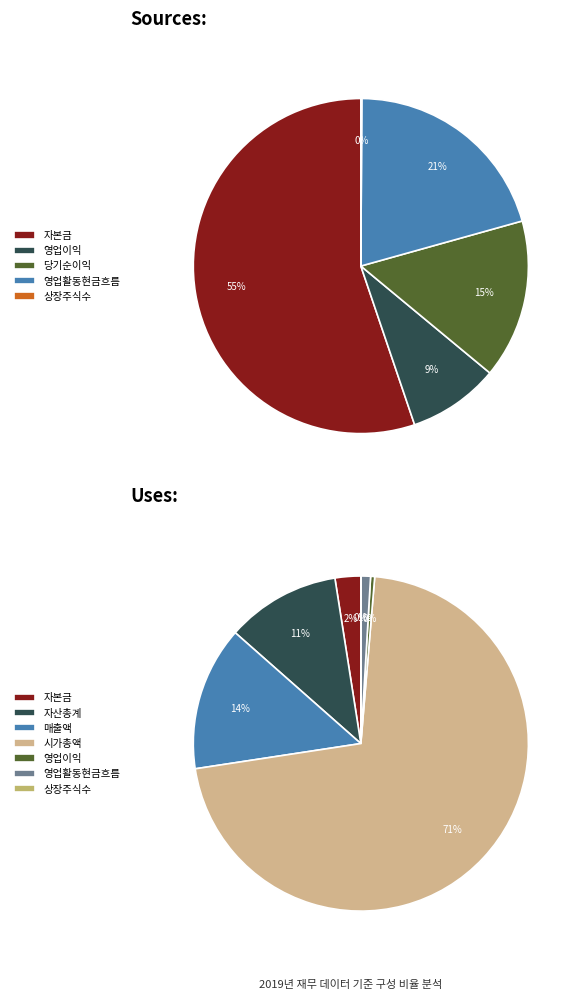

What portion of the pie excludes 매출액?

86.2%